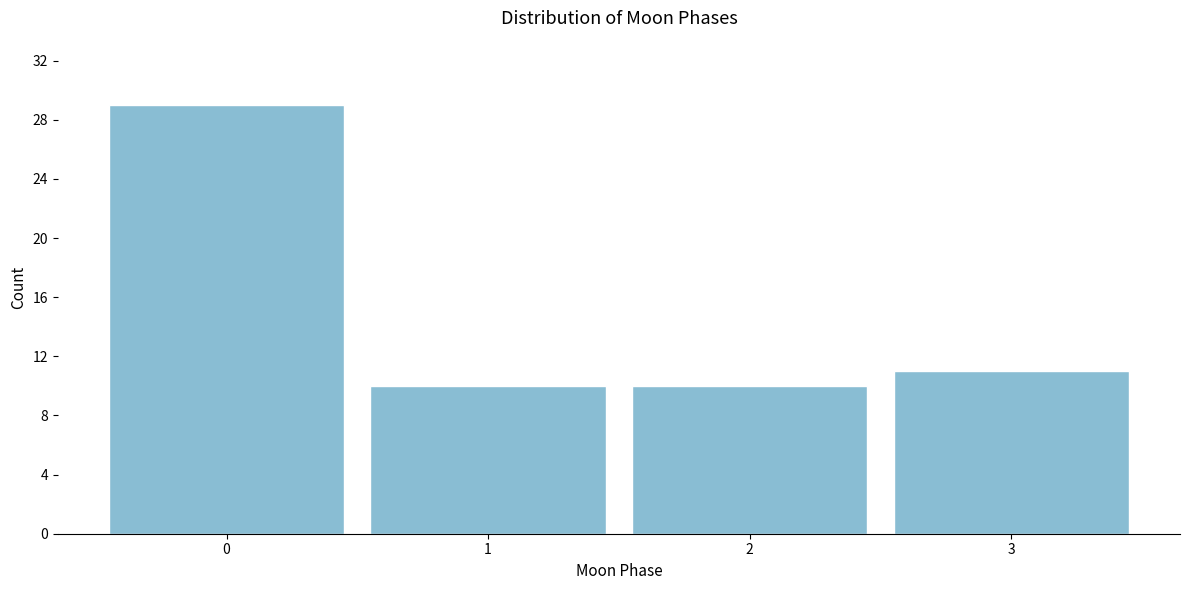

Reading left to right, transcribe all the data shown in this chart.

0=29	1=10	2=10	3=11